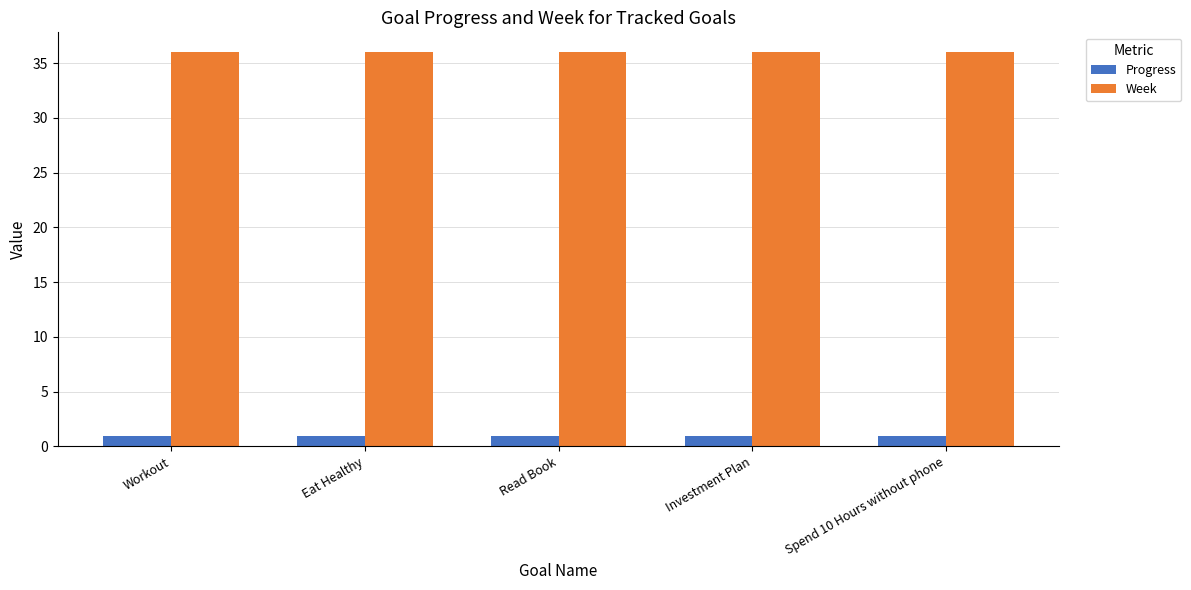

What is the highest value of the Progress series?

0.9